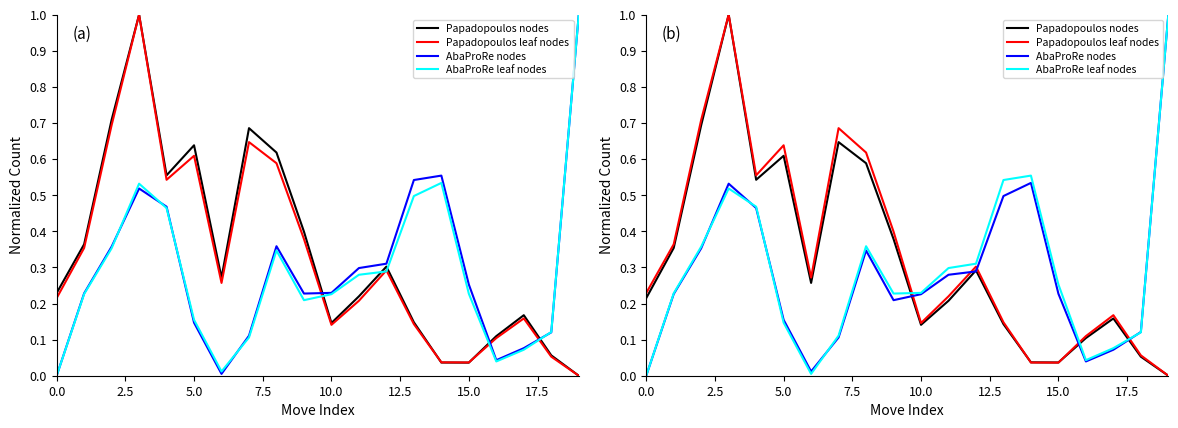

What is the difference between the maximum and second lowest values in the Papadopoulos nodes series?

1.0